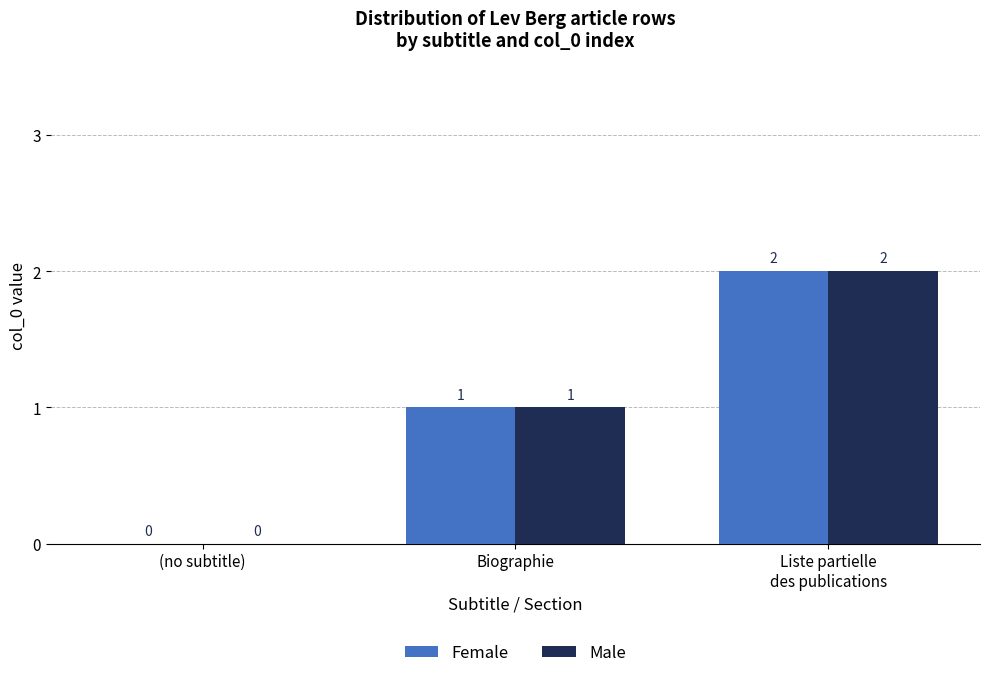

What is the sum of the Female values at Liste partielle
des publications and Biographie?

3